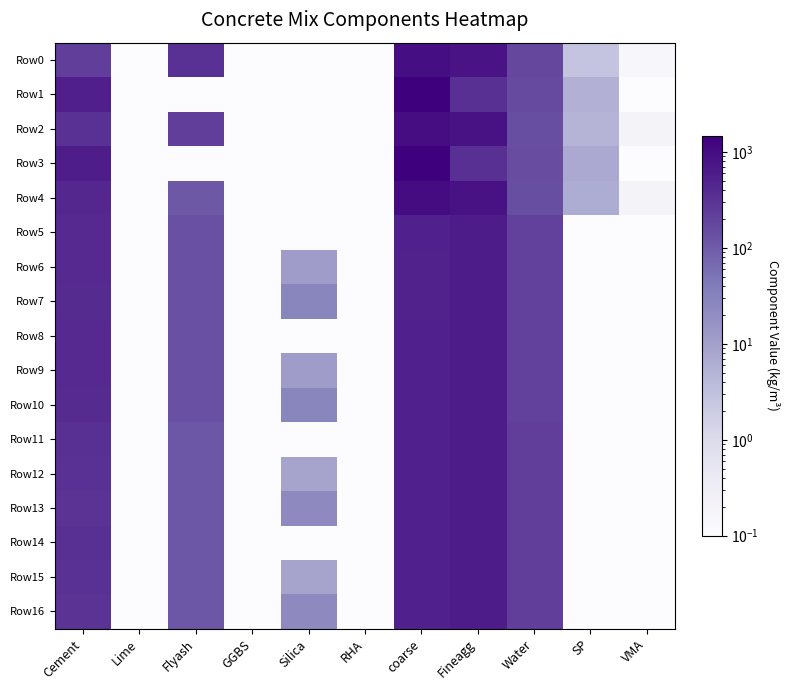

Reading left to right, list all the values displayed in this chart.

Row0: Cement=220.0	Lime=0.0	Flyash=330.0	GGBS=0.0	Silica=0.0	RHA=0.0	coarse=937.0	Fineagg=796.0	Water=172.0	SP=2.6	VMA=0.1
Row1: Cement=552.0	Lime=0.0	Flyash=0.0	GGBS=0.0	Silica=0.0	RHA=0.0	coarse=1486.0	Fineagg=342.0	Water=160.0	SP=5.5	VMA=0.0
Row2: Cement=330.0	Lime=0.0	Flyash=220.0	GGBS=0.0	Silica=0.0	RHA=0.0	coarse=981.0	Fineagg=835.0	Water=144.0	SP=5.0	VMA=0.2
Row3: Cement=600.0	Lime=0.0	Flyash=0.0	GGBS=0.0	Silica=0.0	RHA=0.0	coarse=1462.0	Fineagg=336.0	Water=155.0	SP=7.2	VMA=0.0
Row4: Cement=440.0	Lime=0.0	Flyash=110.0	GGBS=0.0	Silica=0.0	RHA=0.0	coarse=989.0	Fineagg=841.0	Water=142.0	SP=6.6	VMA=0.2
Row5: Cement=412.5	Lime=0.0	Flyash=137.5	GGBS=0.0	Silica=0.0	RHA=0.0	coarse=520.1	Fineagg=612.7	Water=203.5	SP=0.0	VMA=0.0
Row6: Cement=401.5	Lime=0.0	Flyash=137.5	GGBS=0.0	Silica=11.0	RHA=0.0	coarse=518.6	Fineagg=610.9	Water=203.5	SP=0.0	VMA=0.0
Row7: Cement=385.0	Lime=0.0	Flyash=137.5	GGBS=0.0	Silica=27.5	RHA=0.0	coarse=516.8	Fineagg=608.8	Water=203.5	SP=0.0	VMA=0.0
Row8: Cement=412.5	Lime=0.0	Flyash=137.5	GGBS=0.0	Silica=0.0	RHA=0.0	coarse=523.1	Fineagg=612.7	Water=203.5	SP=0.0	VMA=0.0
Row9: Cement=401.5	Lime=0.0	Flyash=137.5	GGBS=0.0	Silica=11.0	RHA=0.0	coarse=521.6	Fineagg=610.9	Water=203.5	SP=0.0	VMA=0.0
Row10: Cement=385.0	Lime=0.0	Flyash=137.5	GGBS=0.0	Silica=27.5	RHA=0.0	coarse=519.8	Fineagg=608.8	Water=203.5	SP=0.0	VMA=0.0
Row11: Cement=337.5	Lime=0.0	Flyash=112.5	GGBS=0.0	Silica=0.0	RHA=0.0	coarse=531.9	Fineagg=626.5	Water=225.0	SP=0.0	VMA=0.0
Row12: Cement=328.5	Lime=0.0	Flyash=112.5	GGBS=0.0	Silica=9.0	RHA=0.0	coarse=530.6	Fineagg=625.1	Water=225.0	SP=0.0	VMA=0.0
Row13: Cement=315.0	Lime=0.0	Flyash=112.5	GGBS=0.0	Silica=22.5	RHA=0.0	coarse=529.2	Fineagg=623.4	Water=225.0	SP=0.0	VMA=0.0
Row14: Cement=337.5	Lime=0.0	Flyash=112.5	GGBS=0.0	Silica=0.0	RHA=0.0	coarse=534.9	Fineagg=626.1	Water=225.0	SP=0.0	VMA=0.0
Row15: Cement=328.5	Lime=0.0	Flyash=112.5	GGBS=0.0	Silica=9.0	RHA=0.0	coarse=533.7	Fineagg=625.1	Water=225.0	SP=0.0	VMA=0.0
Row16: Cement=315.0	Lime=0.0	Flyash=112.5	GGBS=0.0	Silica=22.5	RHA=0.0	coarse=532.2	Fineagg=623.4	Water=225.0	SP=0.0	VMA=0.0